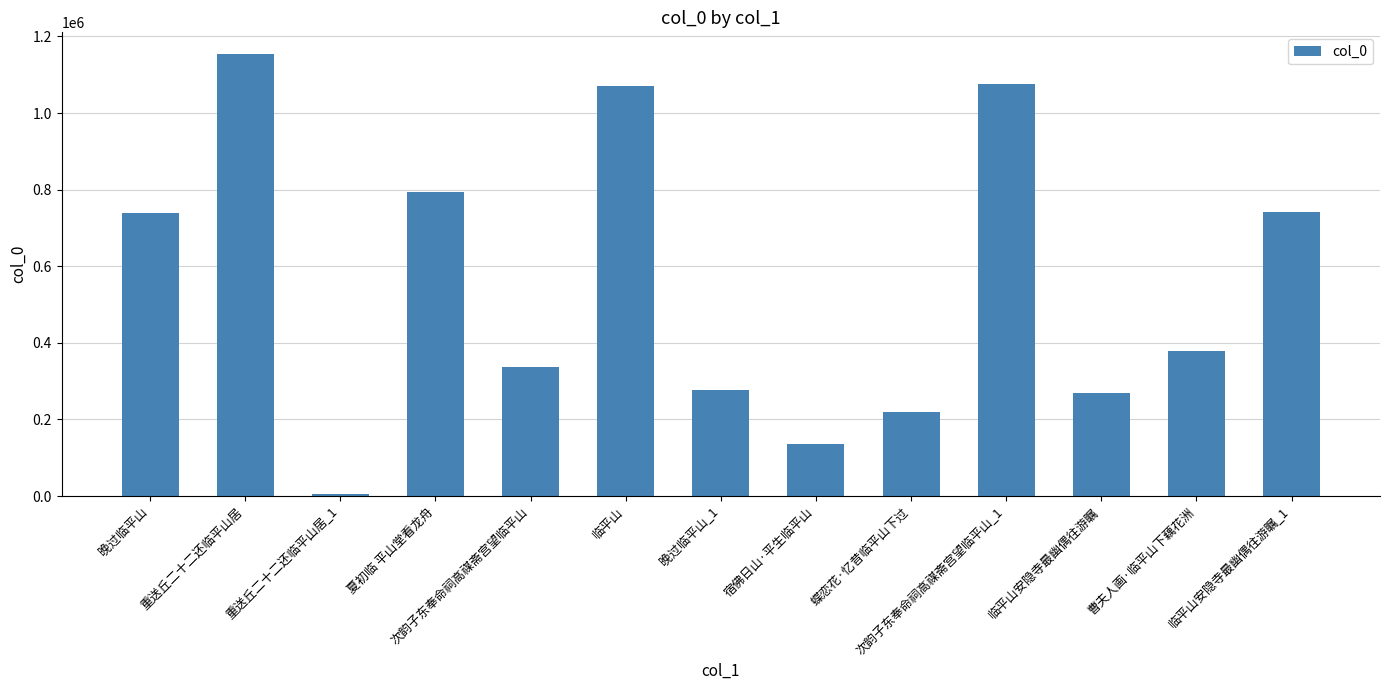

Is it true that the value at 临平山安隐寺最幽偶往游瞩_1 is 742775?

True